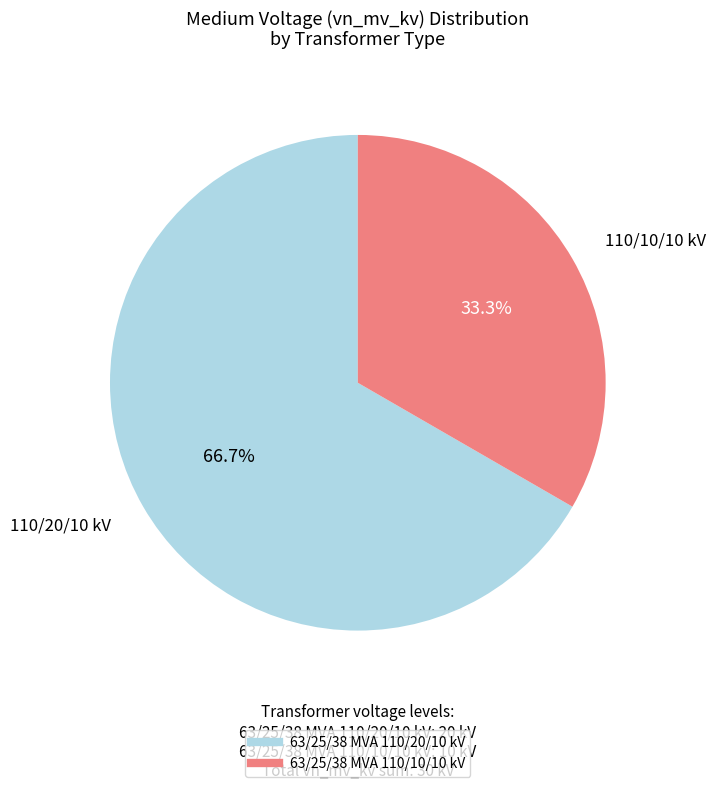

Rank the categories by value from lowest to highest.

63/25/38 MVA 110/10/10 kV, 63/25/38 MVA 110/20/10 kV